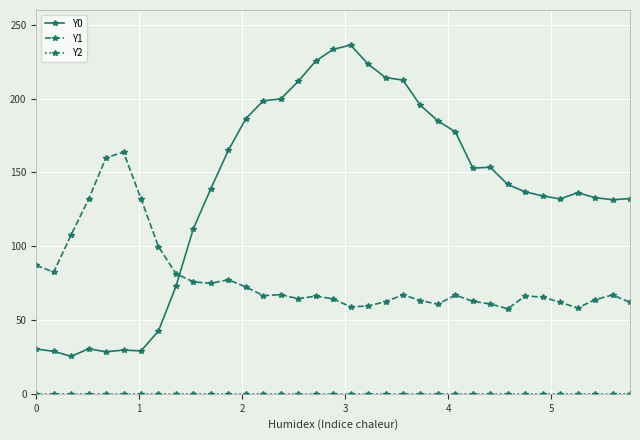

At how many categories does at least one series exceed 37?

35